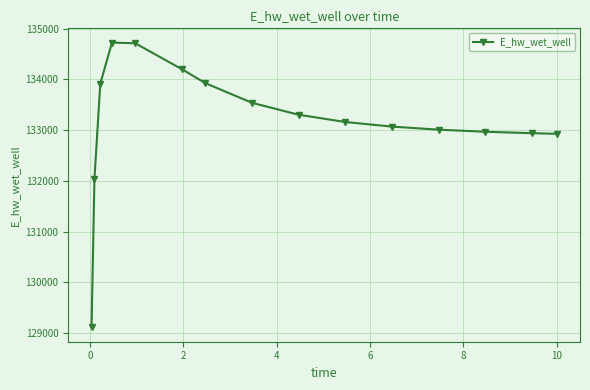

What is the sum of all values?

1997554.5